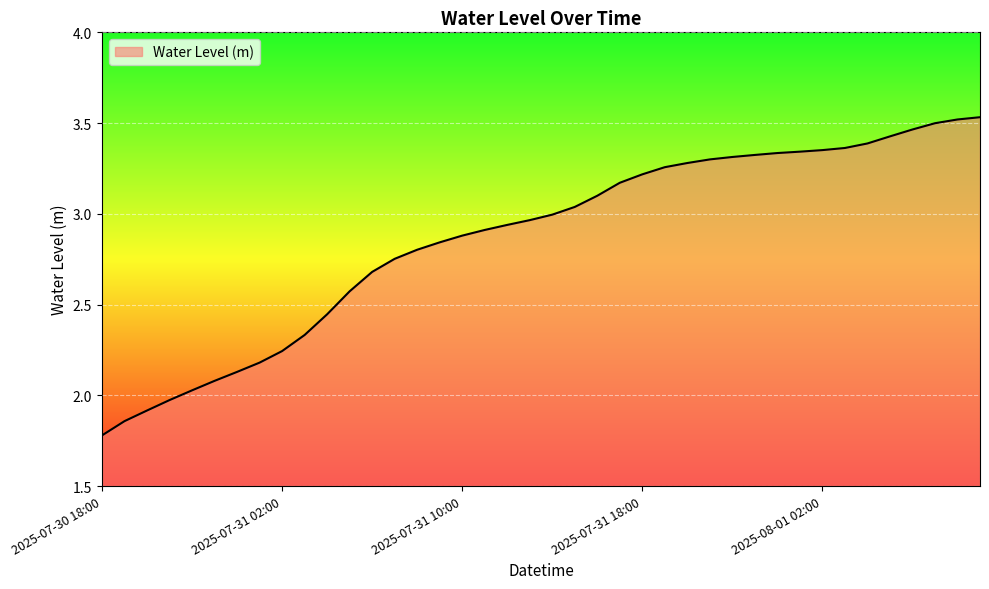

What is the minimum value shown in the chart?

1.8